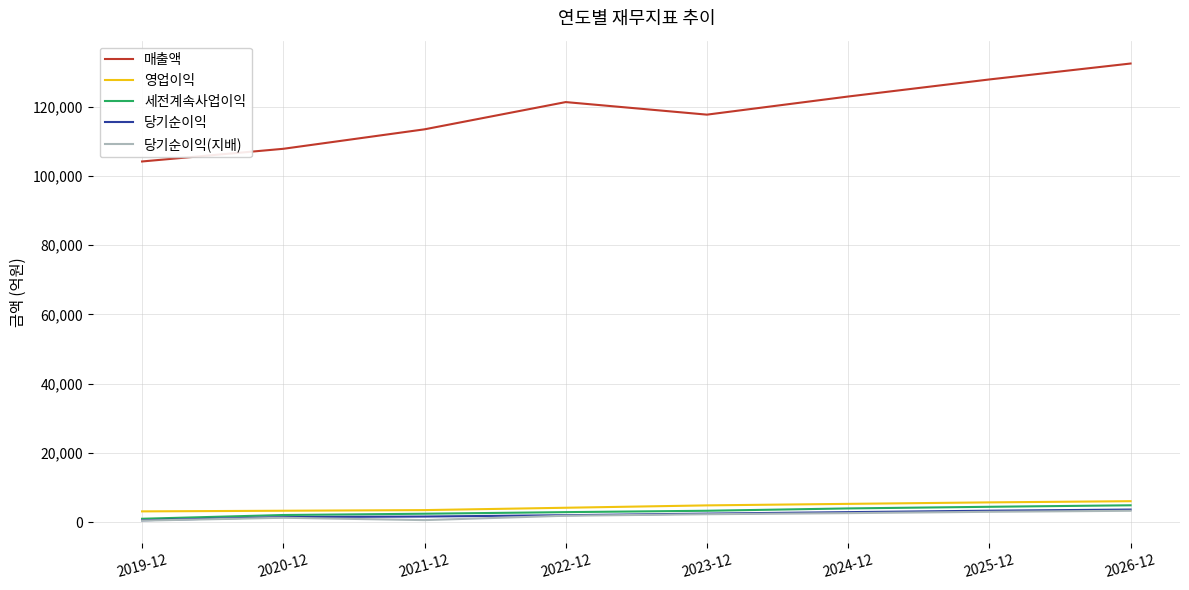

Which series has the largest range (max minus min)?

매출액